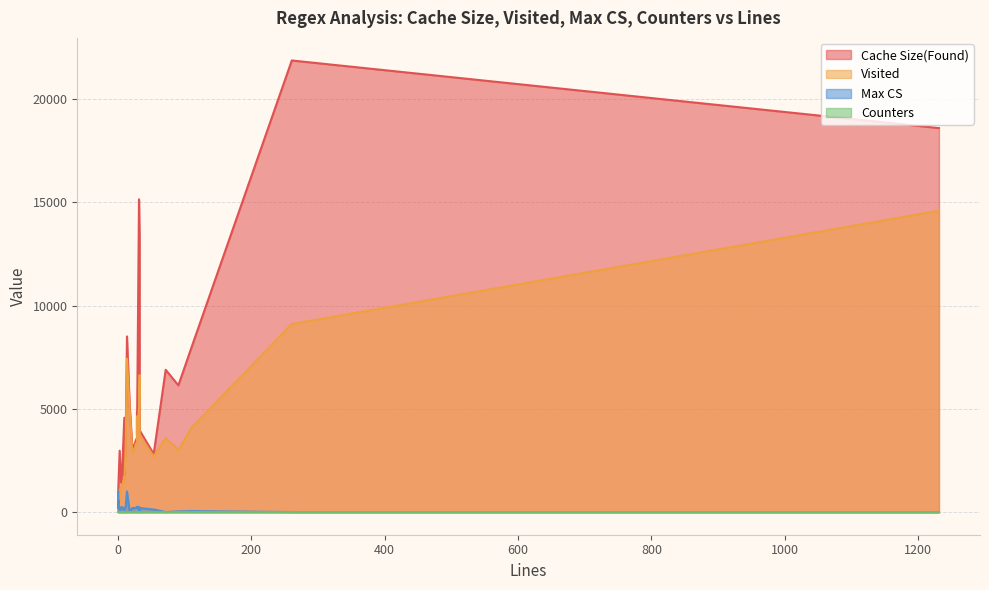

True or false: Cache Size(Found) and Visited intersect in this chart.

False